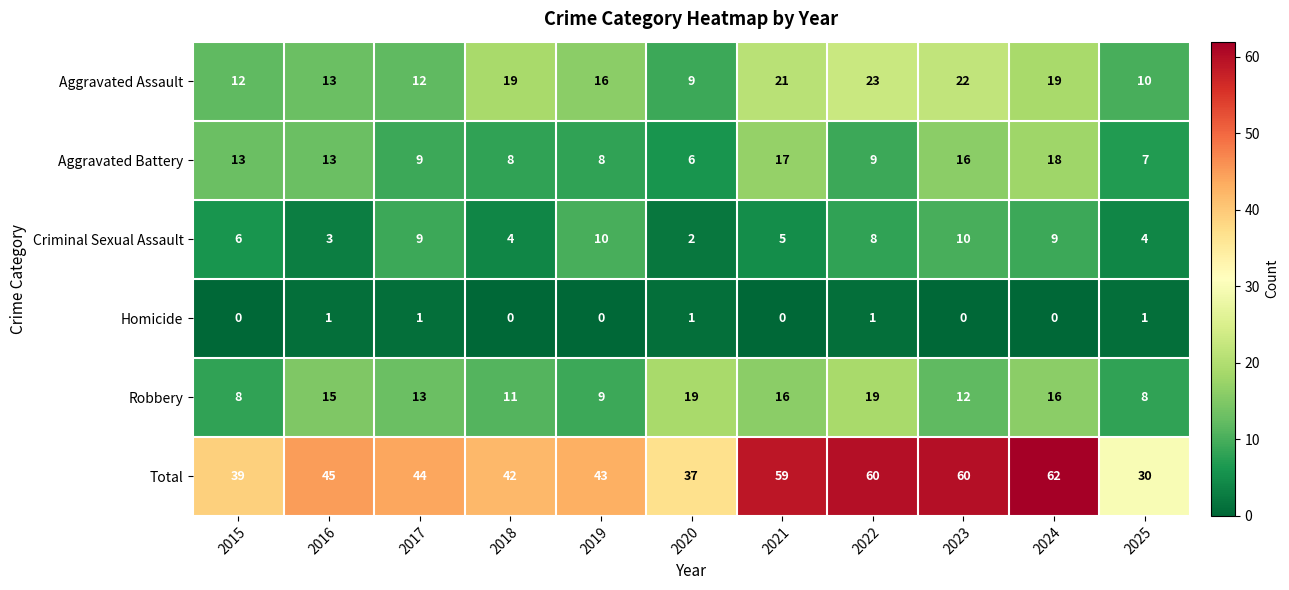

Which series has the largest total across all categories?

Total